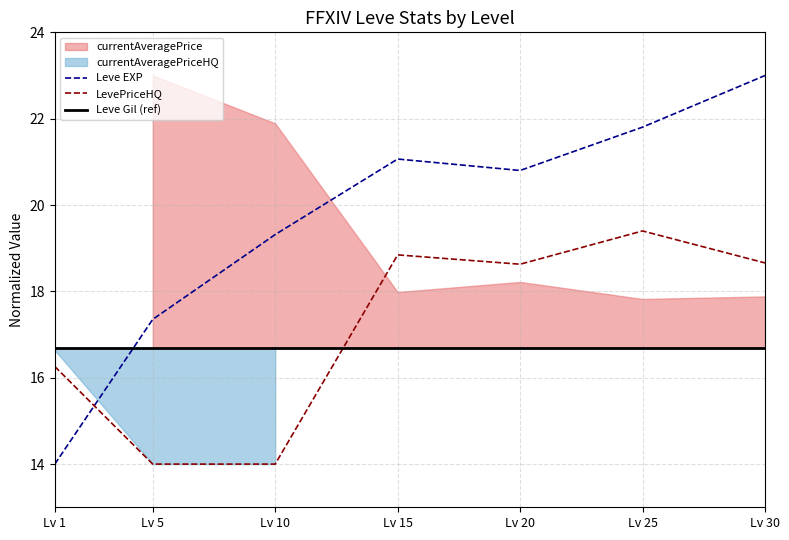

Between which two adjacent categories do Leve EXP and Leve Gil (ref) first intersect?

Lv 1 and Lv 5